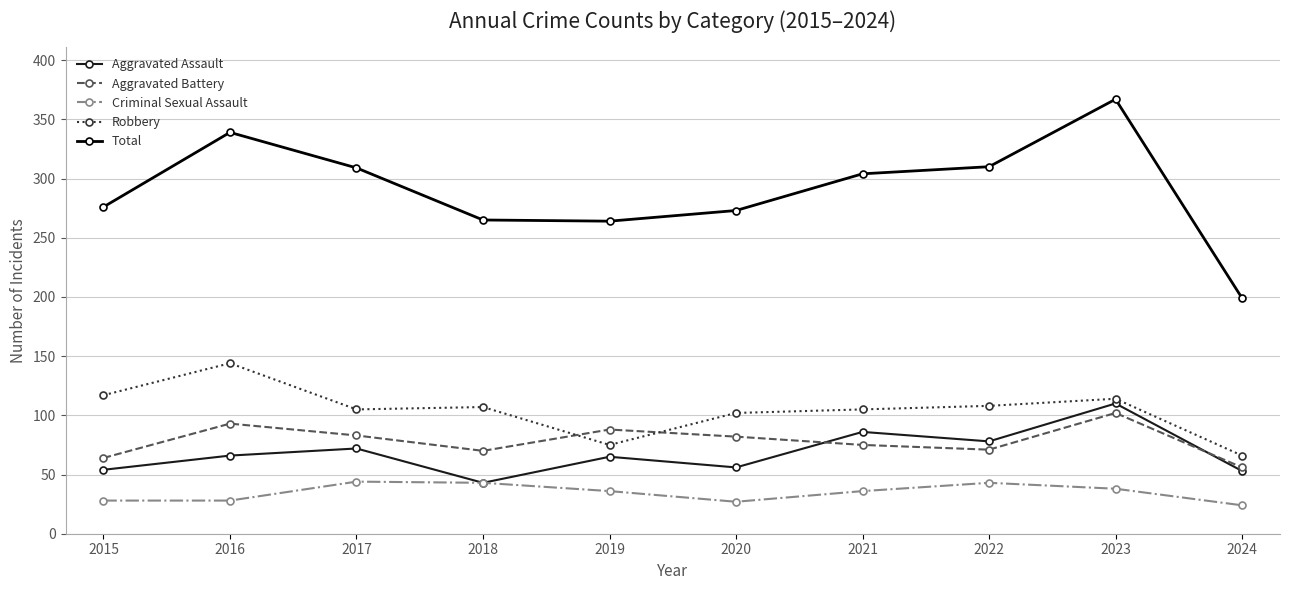

Read the Criminal Sexual Assault value at 2017.

44